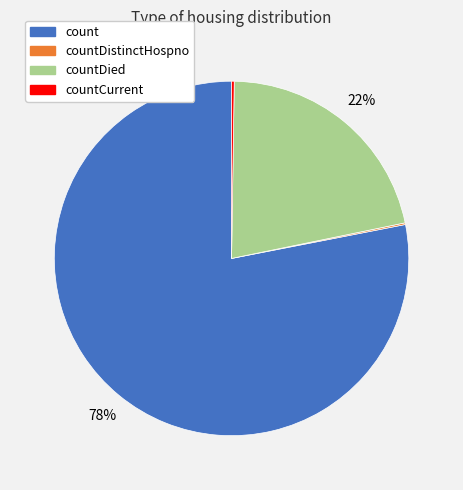

To the nearest percent, what is the difference between the largest and smallest slice percentages?

78%